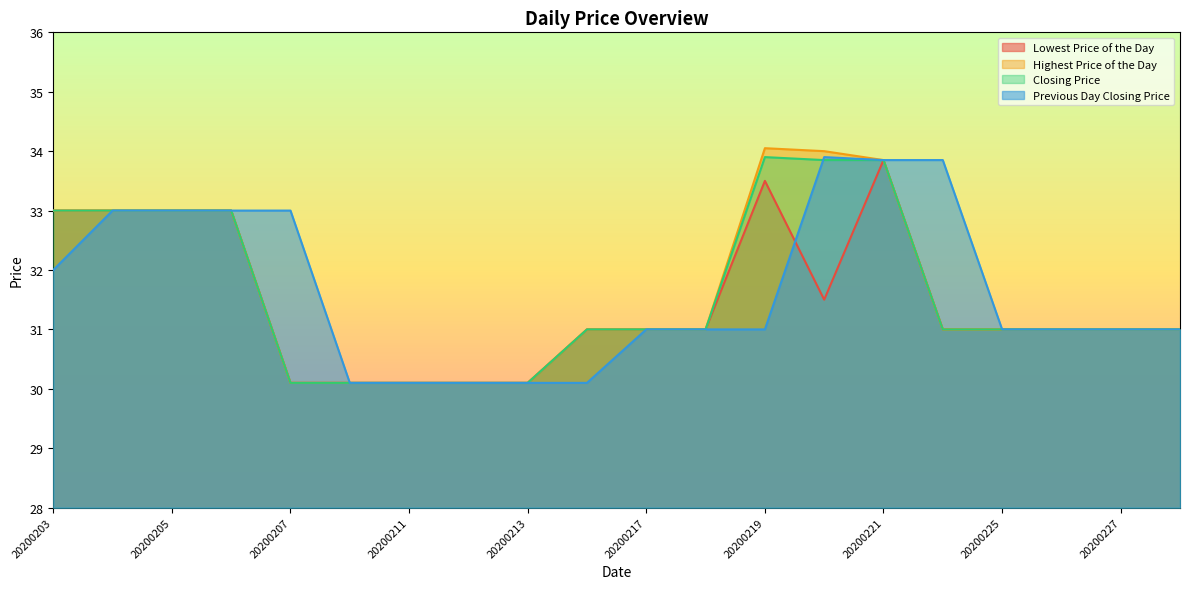

Which category has the highest value in the Highest Price of the Day series?

20200219